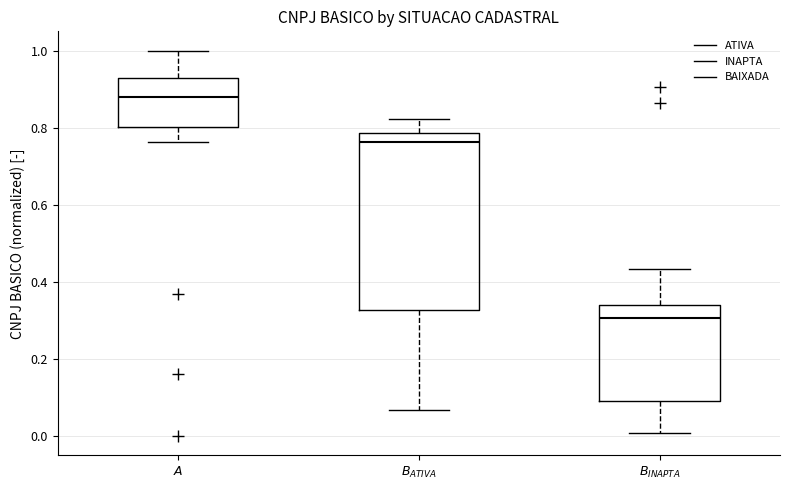

Which box has the lowest median line?

$B_{INAPTA}$